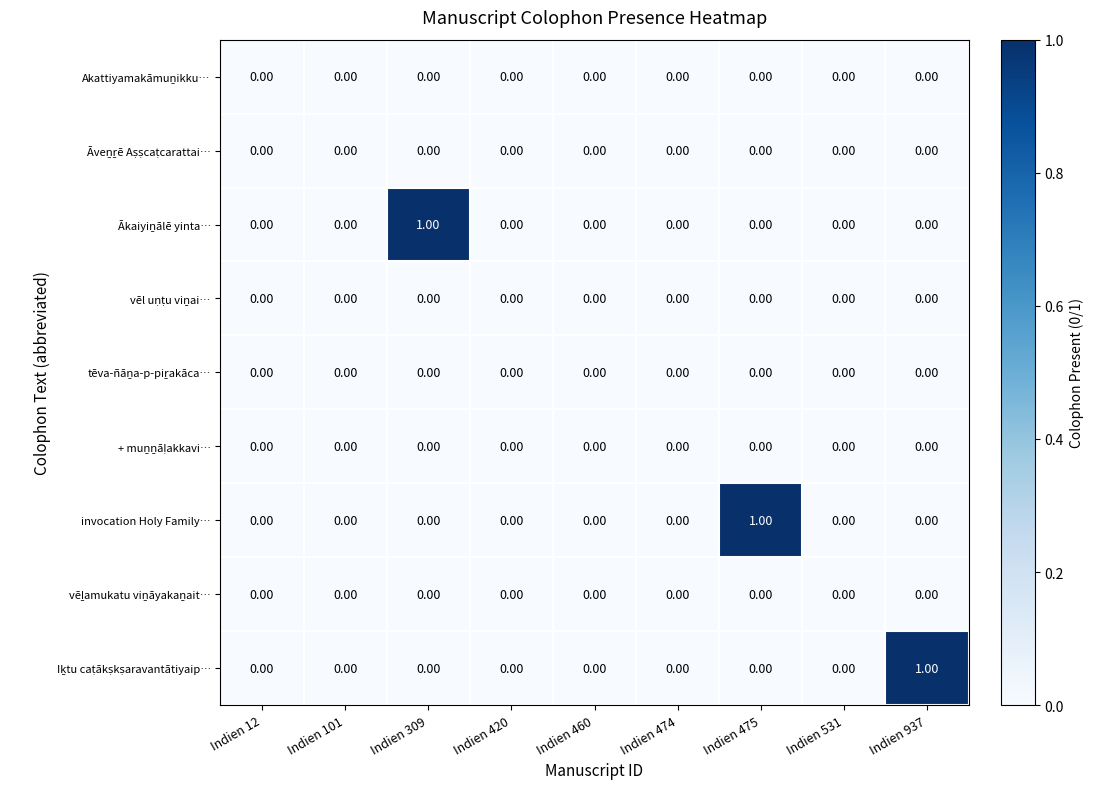

Count the number of categories in the chart.

9